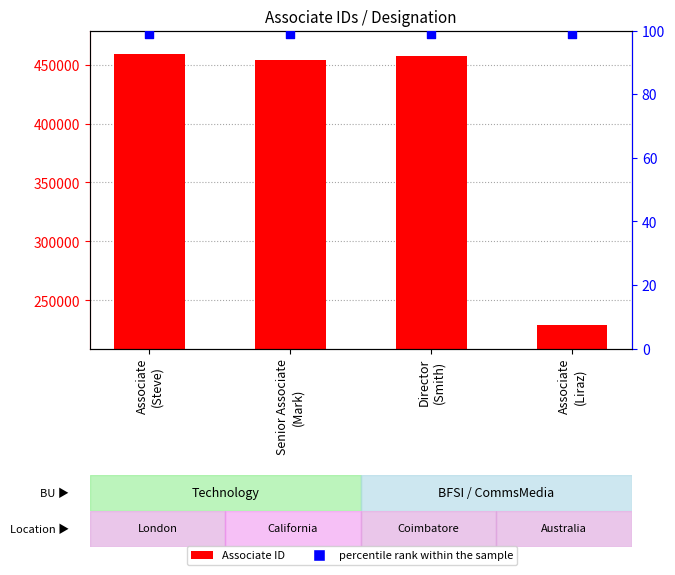

Which series has the largest total across all categories?

Associate ID